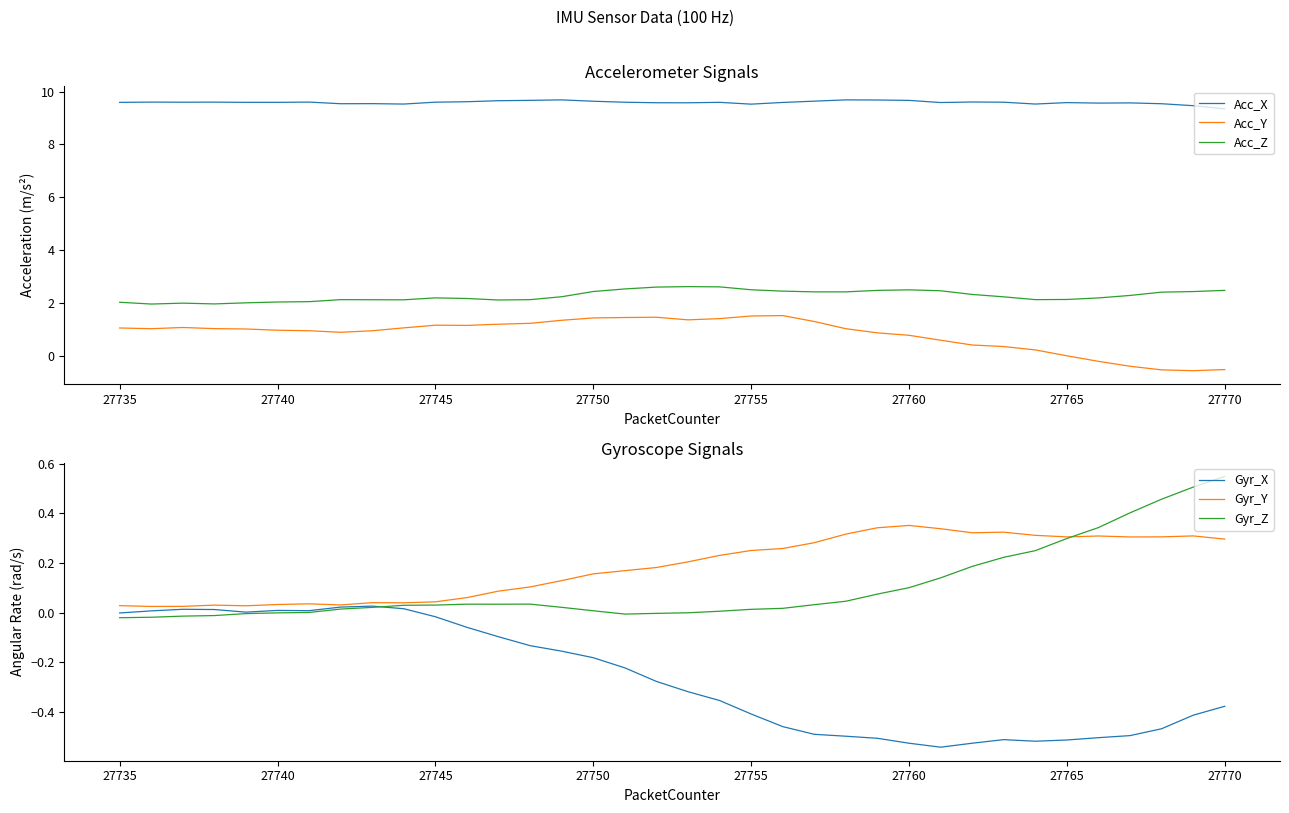

What is the difference between the maximum and minimum values in the Acc_Z series?

0.7